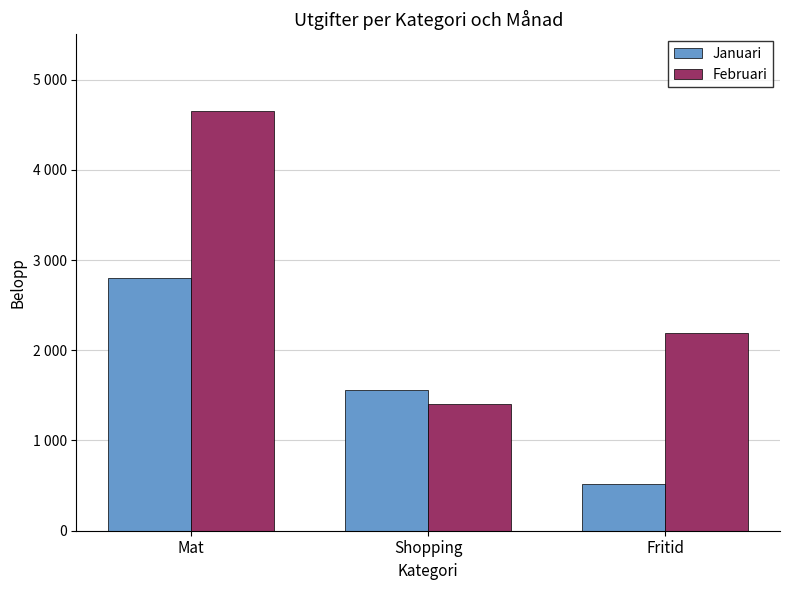

Rank the series by their maximum value, from lowest to highest.

Januari, Februari